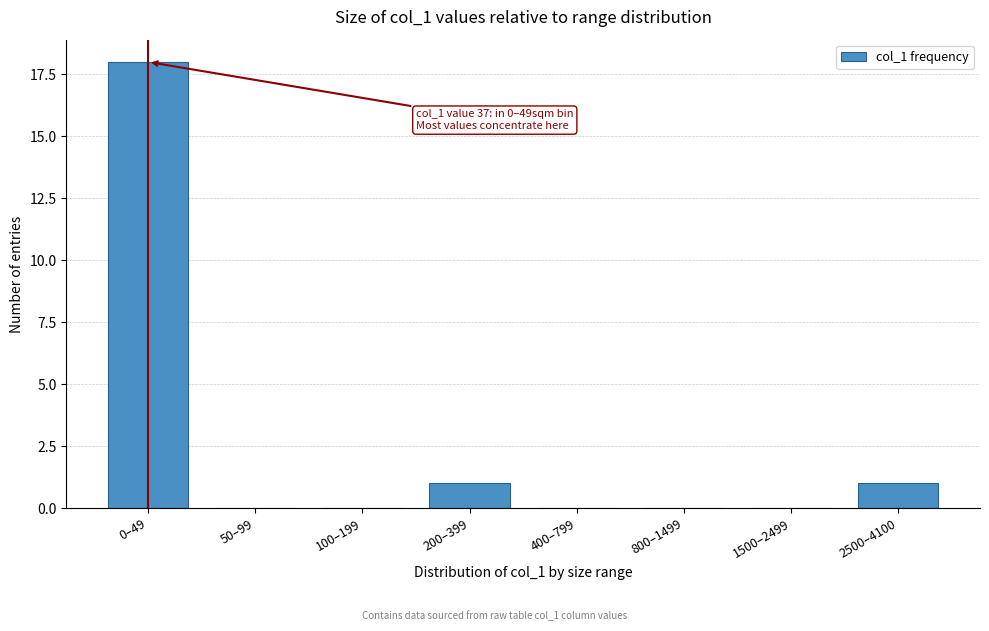

Reading right to left, extract all data points from this chart.

2500–4100=1	1500–2499=0	800–1499=0	400–799=0	200–399=1	100–199=0	50–99=0	0–49=18